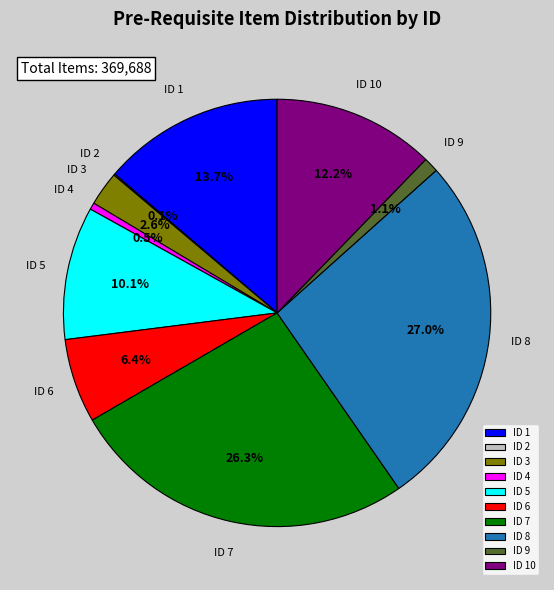

Which has a higher value, ID 5 or ID 10?

ID 10